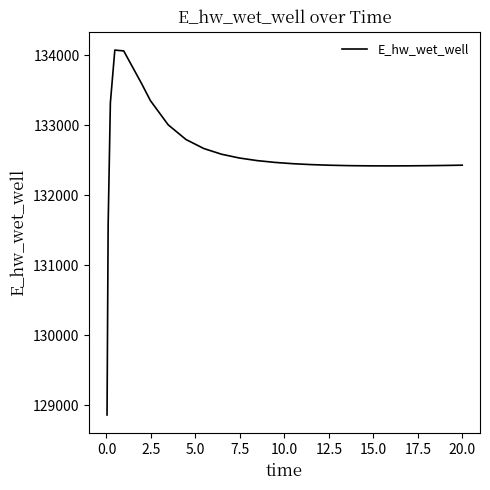

What is the smallest value displayed?

128863.0